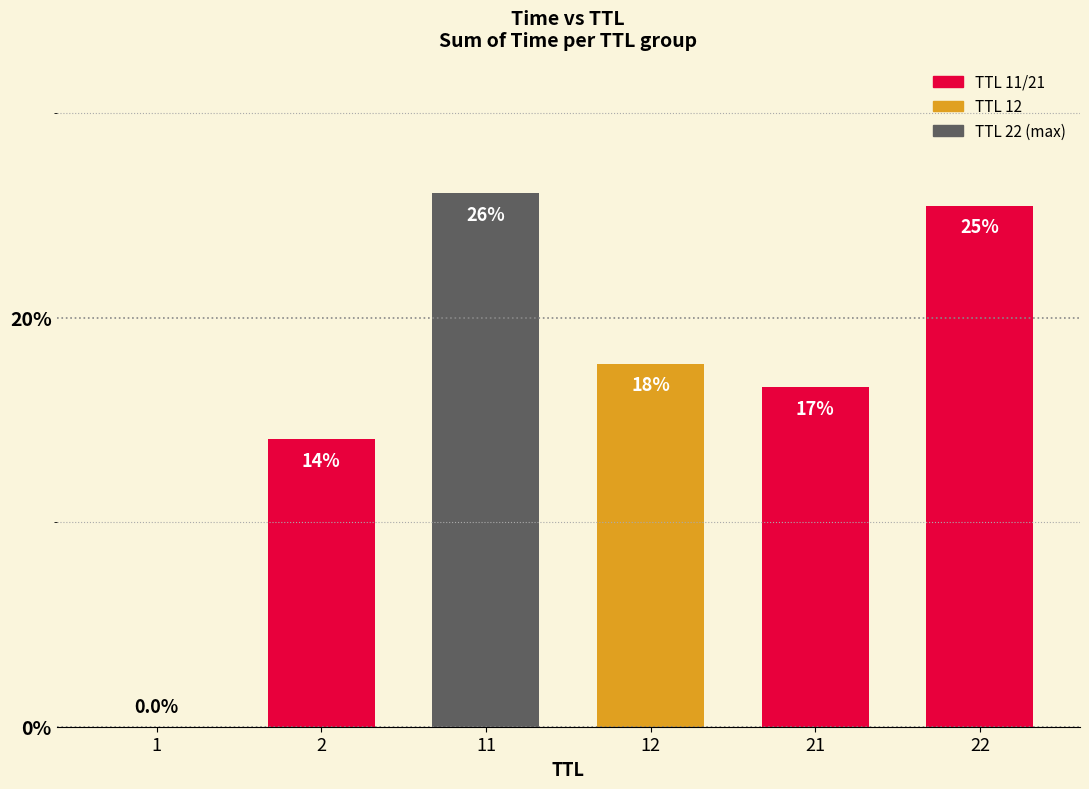

What is the maximum value shown in the chart?

26.1